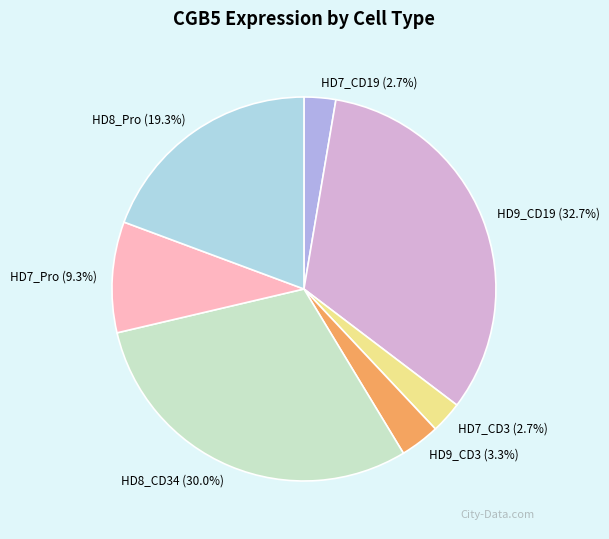

To the nearest percent, what is the combined percentage of HD7_Pro and HD9_CD19?

42%